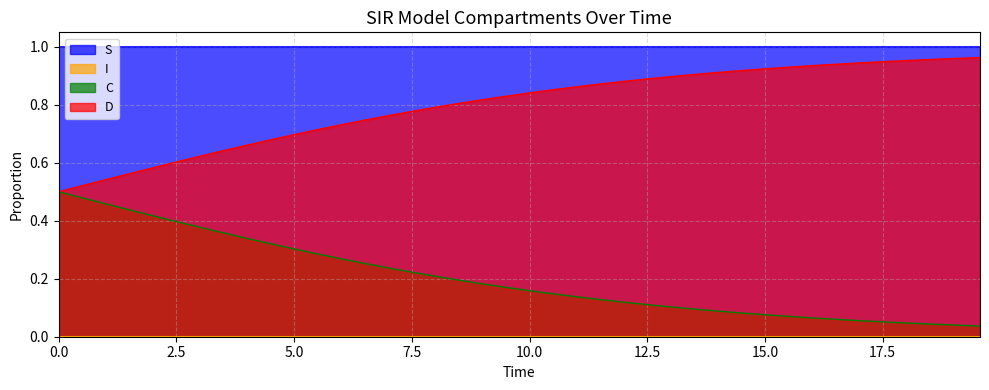

Which series has the largest total across all categories?

S